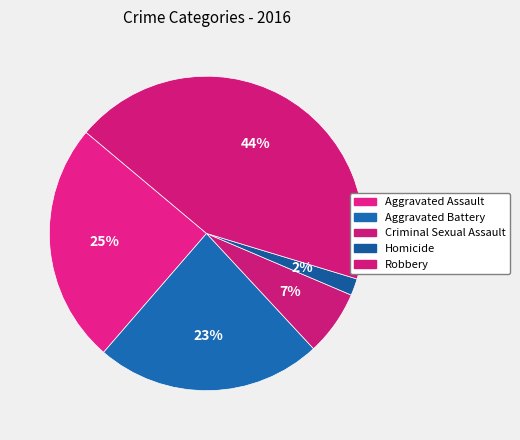

Combined, what portion of the pie is Criminal Sexual Assault and Robbery?

50.2%